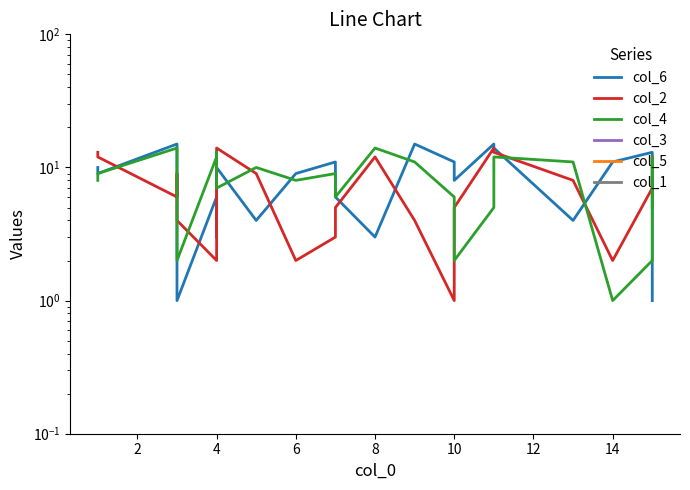

True or false: col_5 and col_6 cross at least once.

False